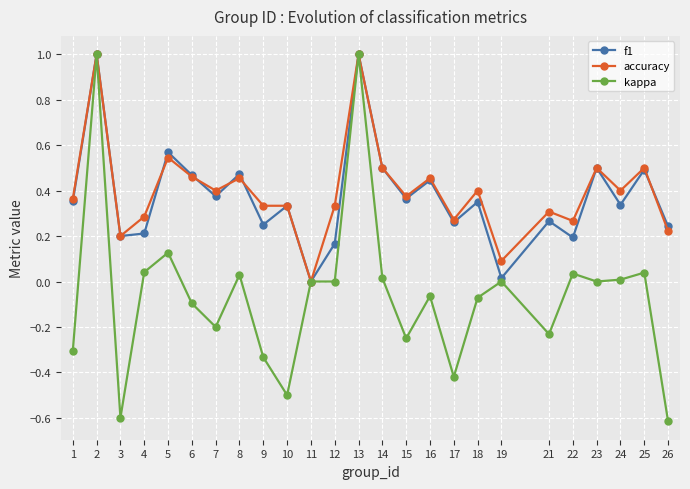

The accuracy series shows 1.0 at 13. True or false?

True